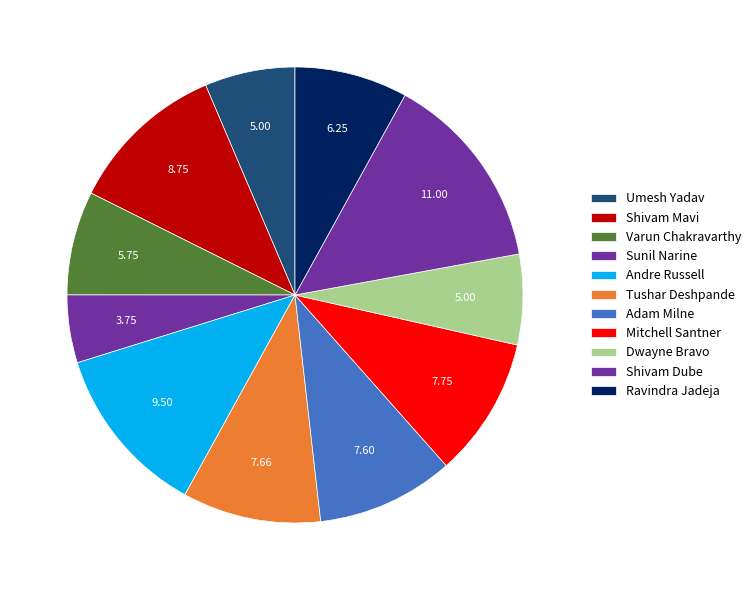

Is there any slice that represents more than half of the pie?

No